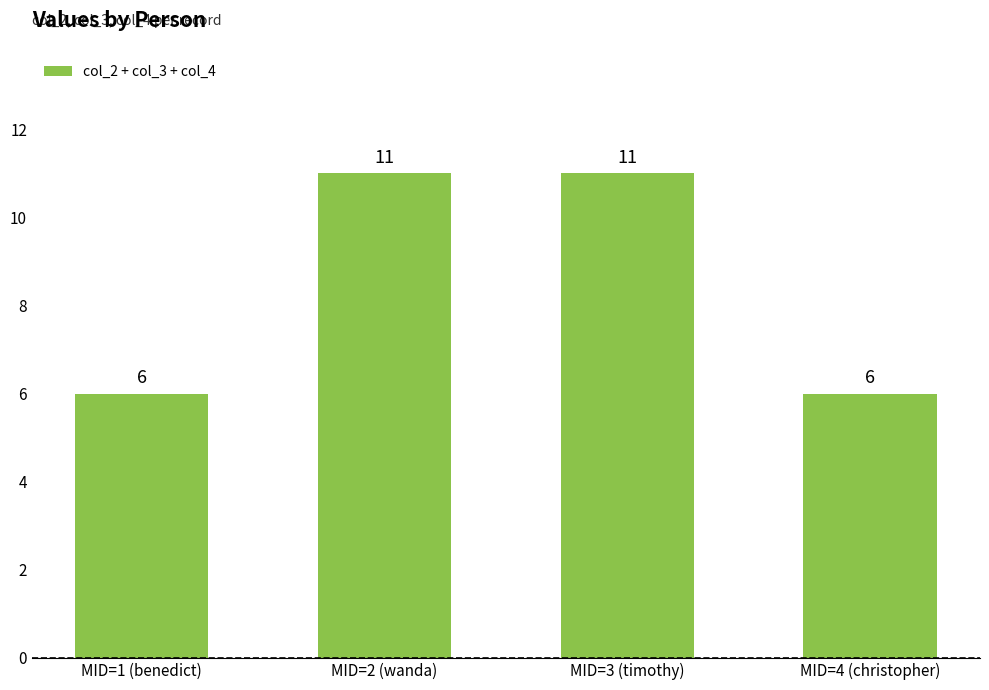

What value does the data have at MID=4 (christopher)?

6